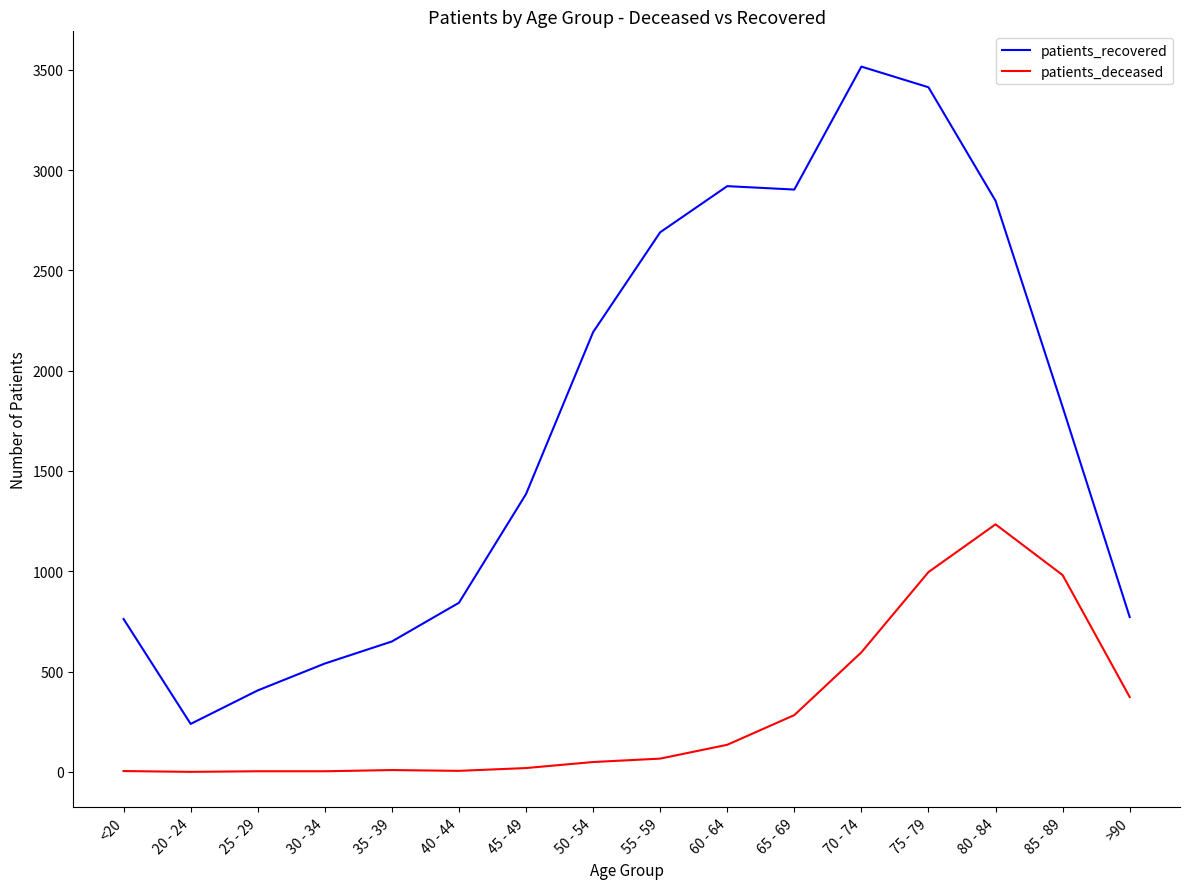

The value of patients_deceased at 85 - 89 is 507. True or false?

False